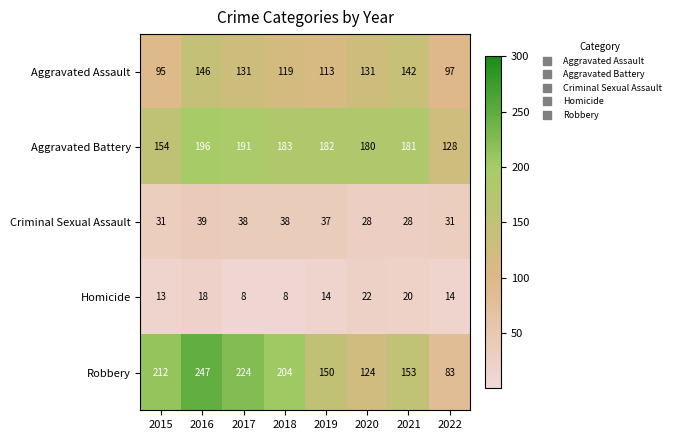

True or false: Criminal Sexual Assault has a value of 15 at 2019.

False